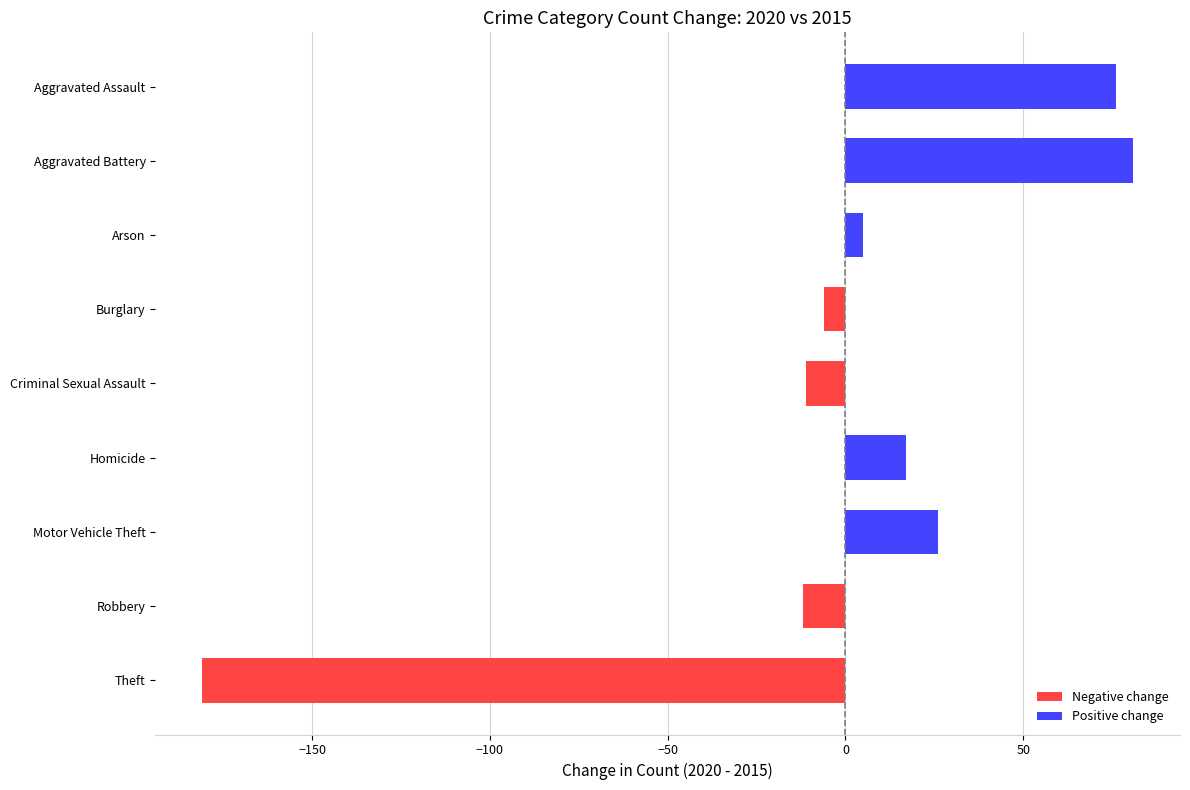

What is the value of the 9th bar from the top?

-181